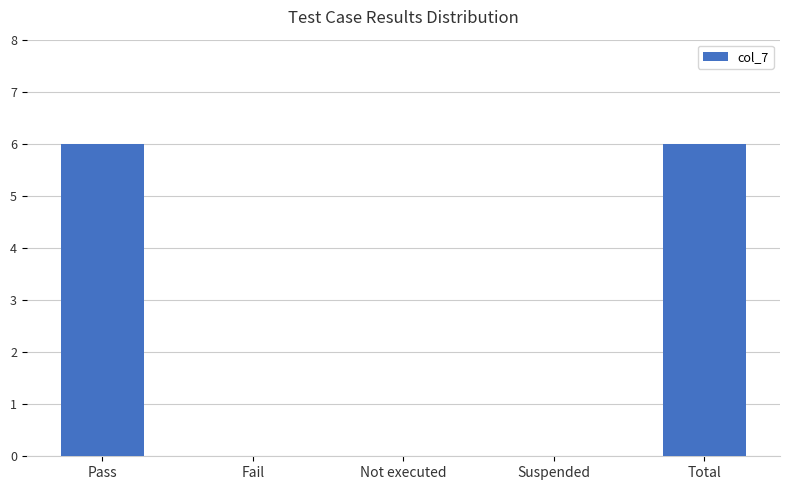

What is the sum of all values?

12